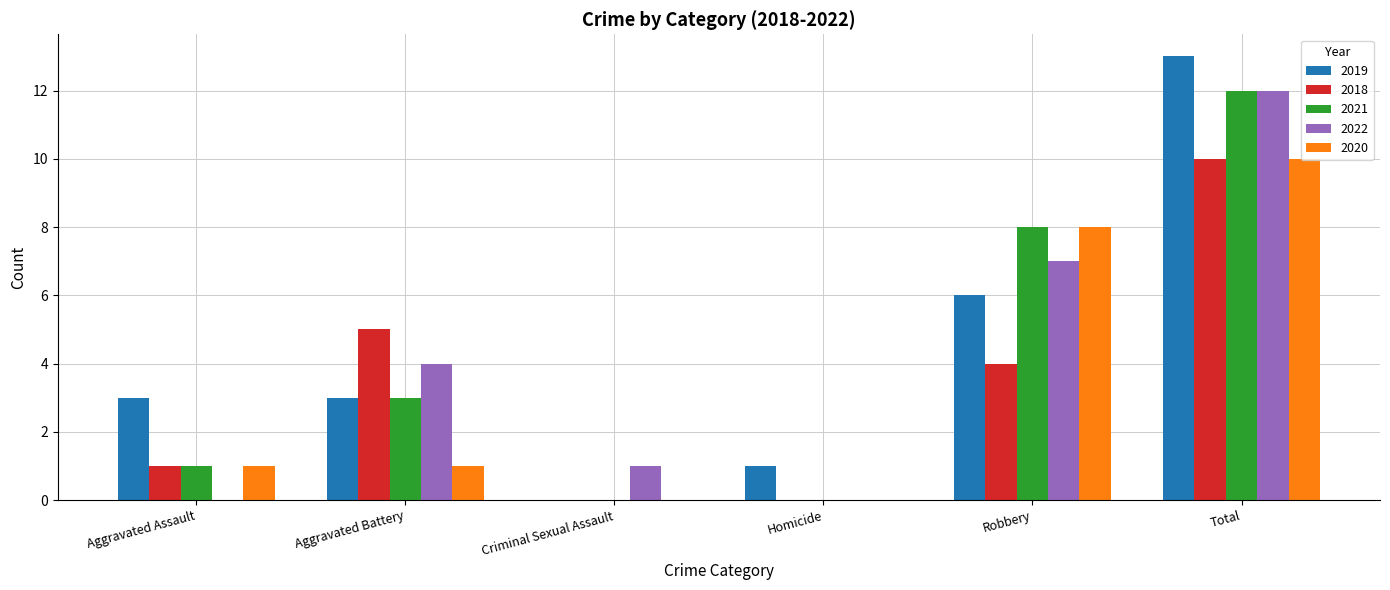

Reading left to right, extract all data points from this chart.

2019: Aggravated Assault=3	Aggravated Battery=3	Criminal Sexual Assault=0	Homicide=1	Robbery=6	Total=13
2018: Aggravated Assault=1	Aggravated Battery=5	Criminal Sexual Assault=0	Homicide=0	Robbery=4	Total=10
2021: Aggravated Assault=1	Aggravated Battery=3	Criminal Sexual Assault=0	Homicide=0	Robbery=8	Total=12
2022: Aggravated Assault=0	Aggravated Battery=4	Criminal Sexual Assault=1	Homicide=0	Robbery=7	Total=12
2020: Aggravated Assault=1	Aggravated Battery=1	Criminal Sexual Assault=0	Homicide=0	Robbery=8	Total=10